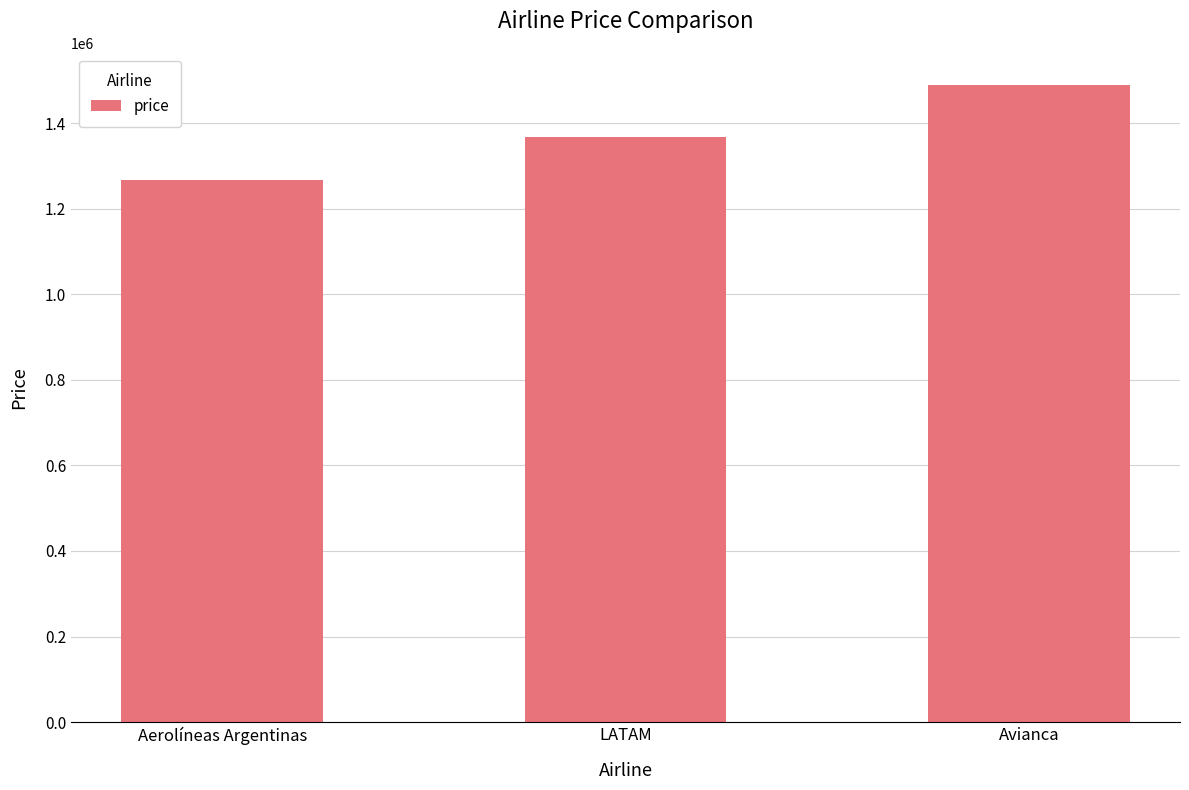

Rank the categories by value from lowest to highest.

Aerolíneas Argentinas, LATAM, Avianca